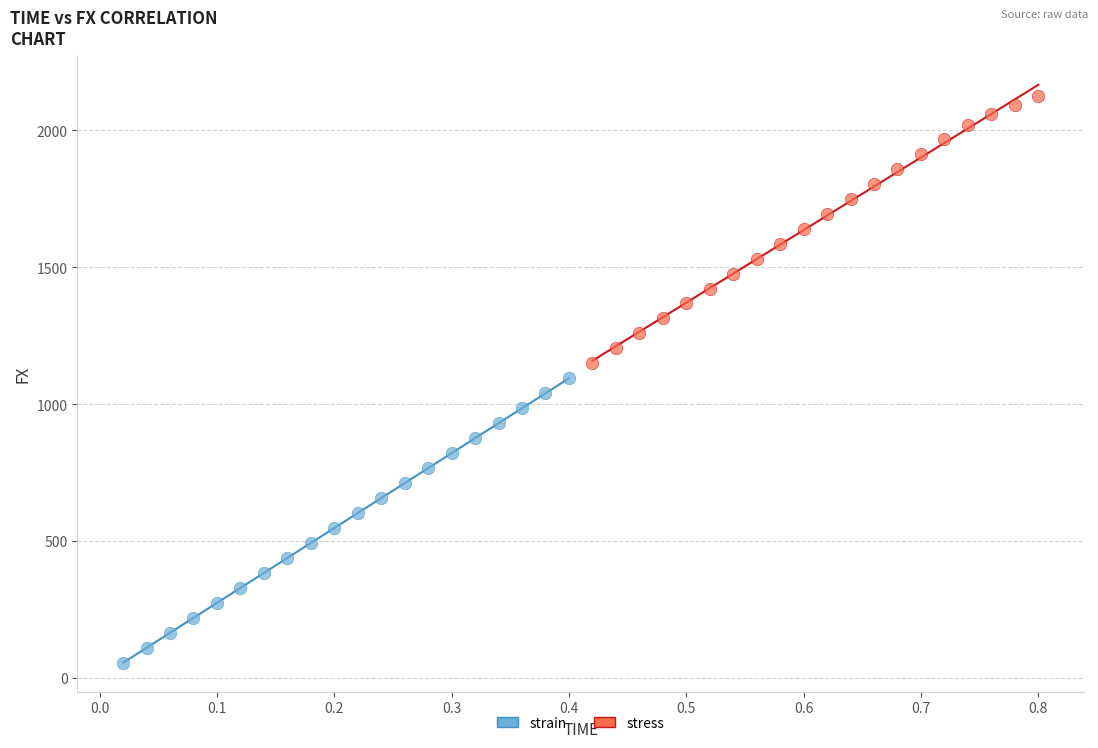

Which series has the widest spread of Y values?

strain